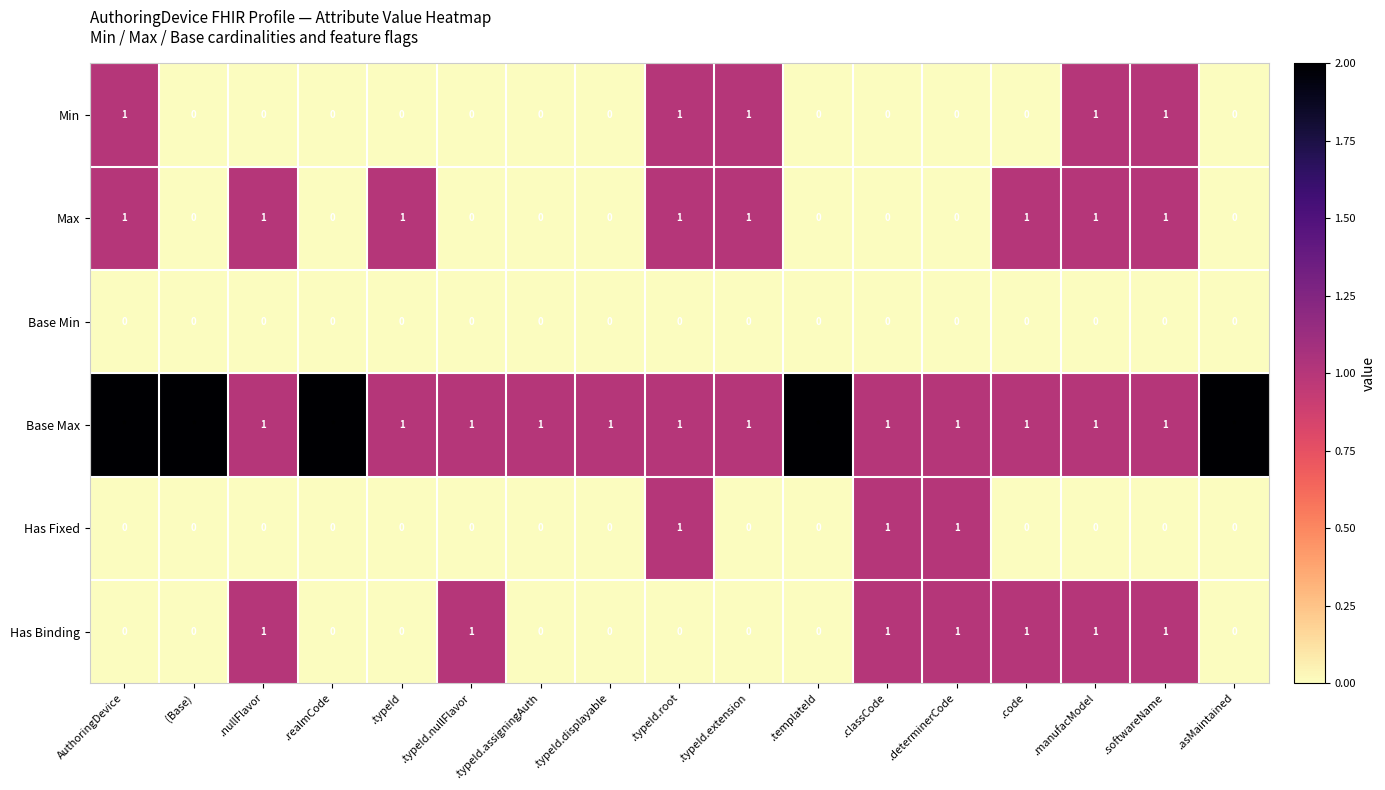

The value of Has Fixed at .realmCode is 0. True or false?

True